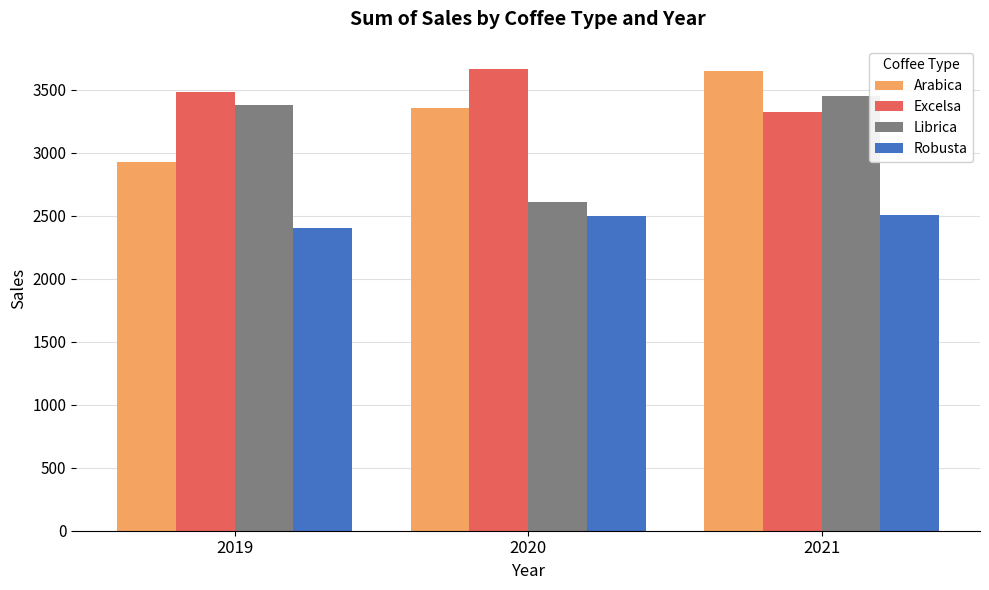

What is the greatest value displayed?

3663.4